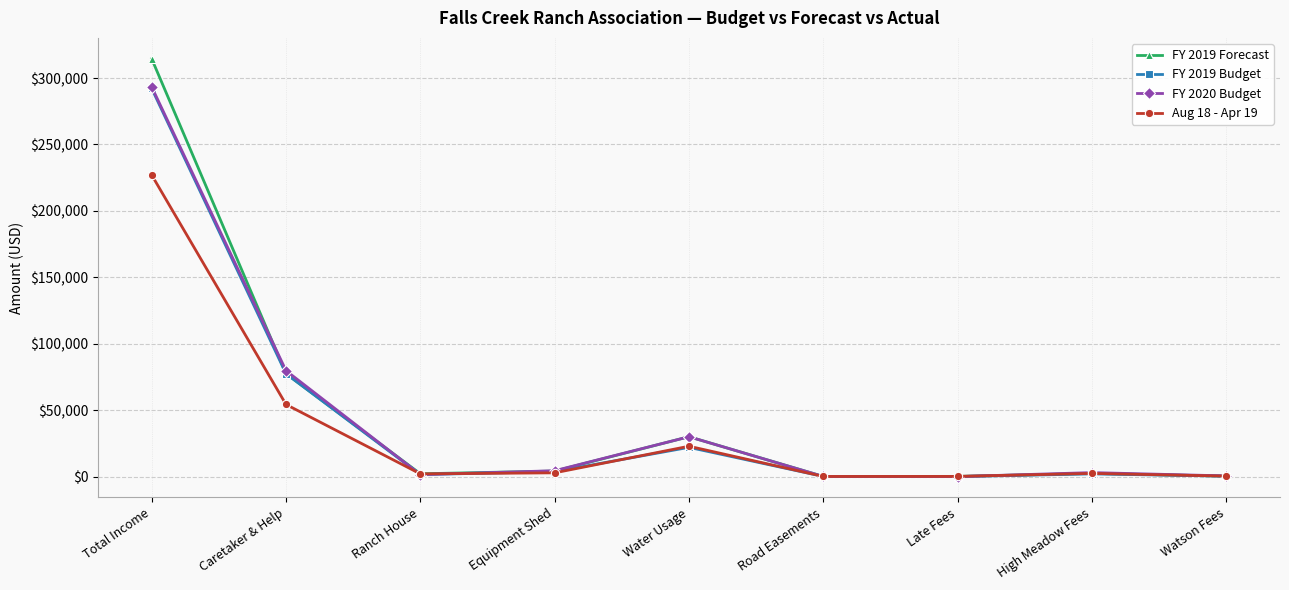

True or false: FY 2020 Budget has more than 2 points higher than both neighbors.

False